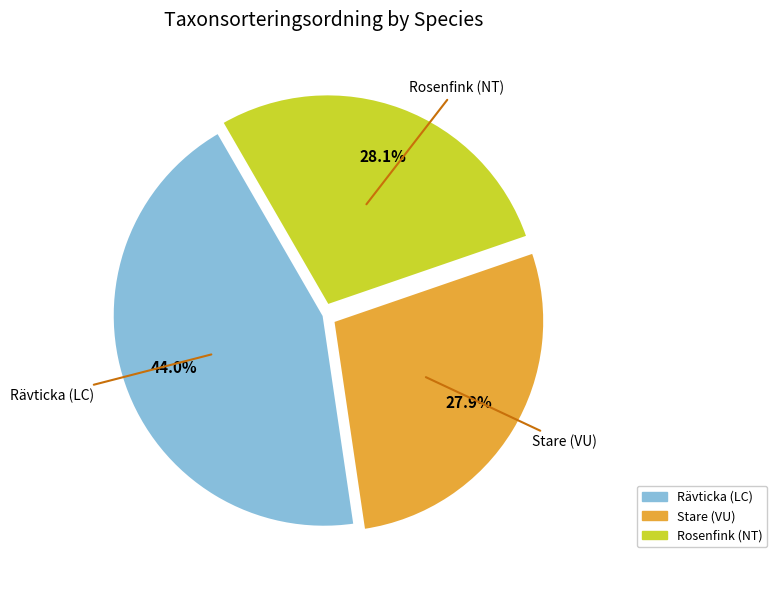

Which category has the biggest portion of the pie?

Rävticka (LC)